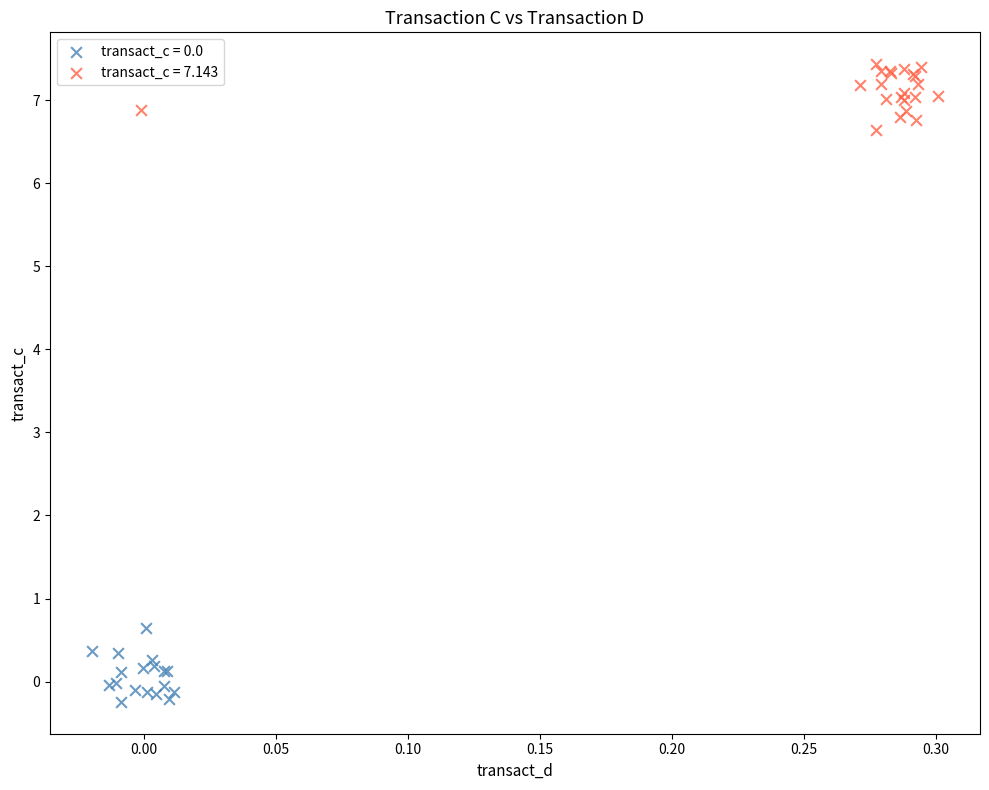

Which series contains the highest Y value?

transact_c = 7.143